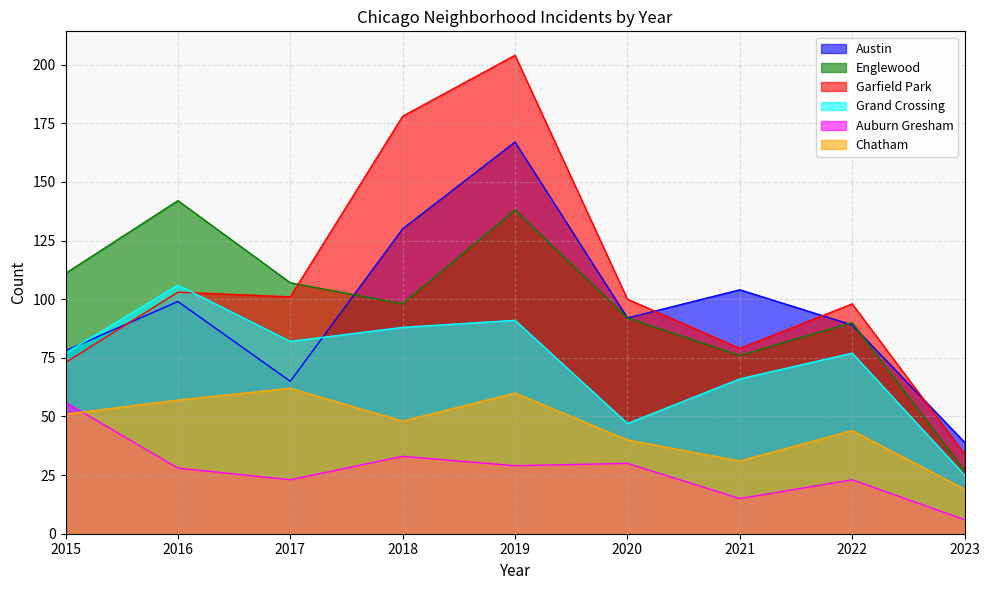

What is the total value across all series at 2019?

689